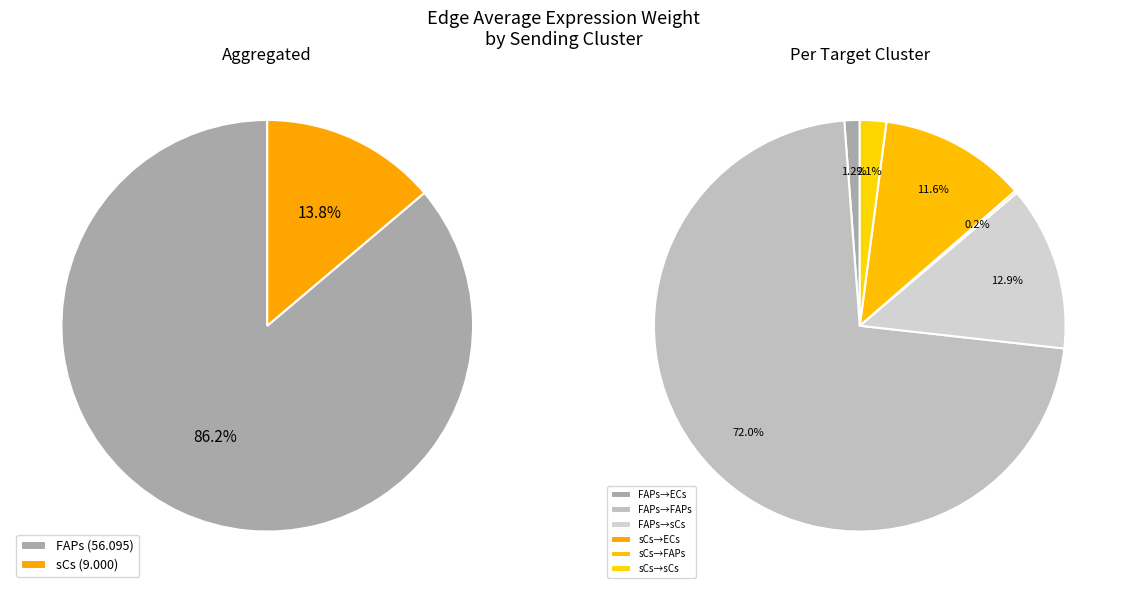

Which series has the widest spread of values?

FAPs